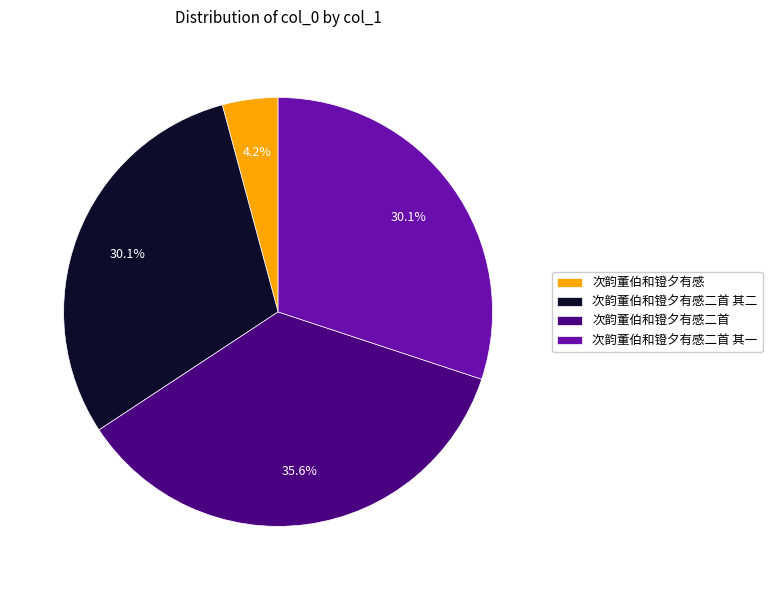

How many segments does this pie chart have?

4